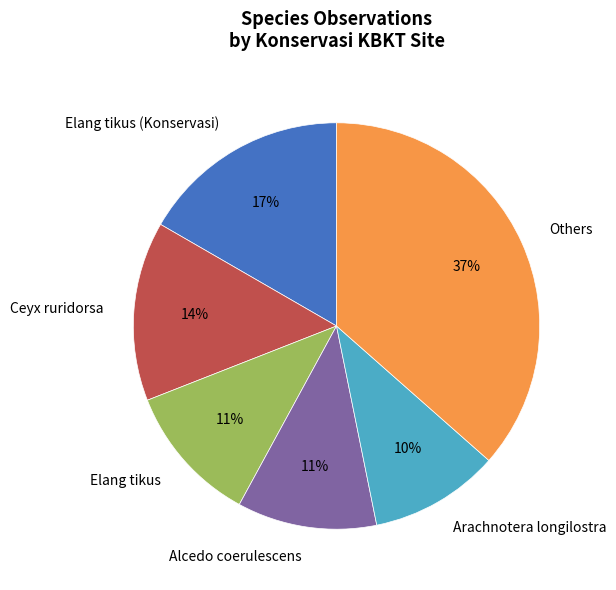

To the nearest percent, what percentage of the pie is Elang tikus?

11%